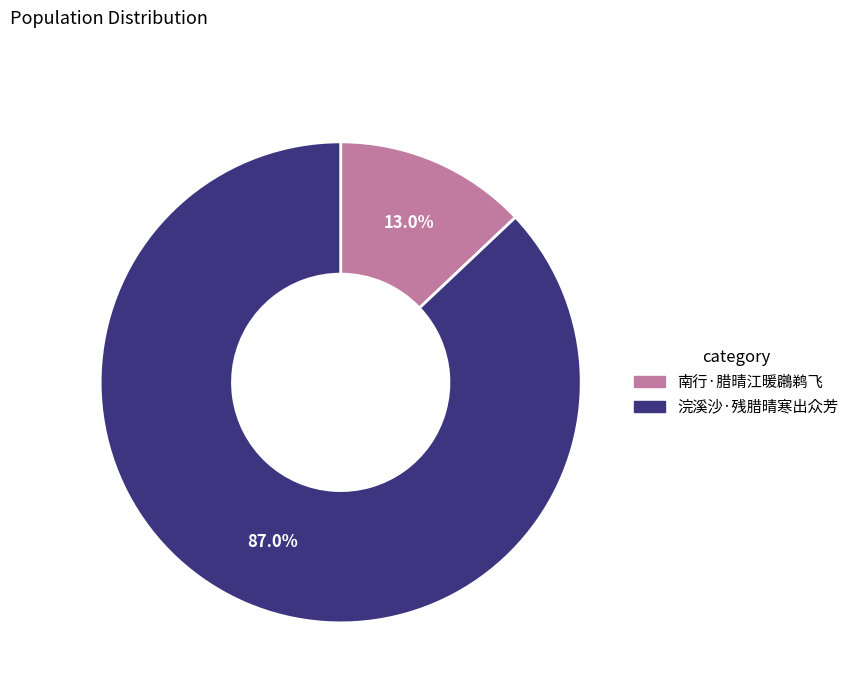

To the nearest percent, what percentage of the pie is 浣溪沙·残腊晴寒出众芳?

87%